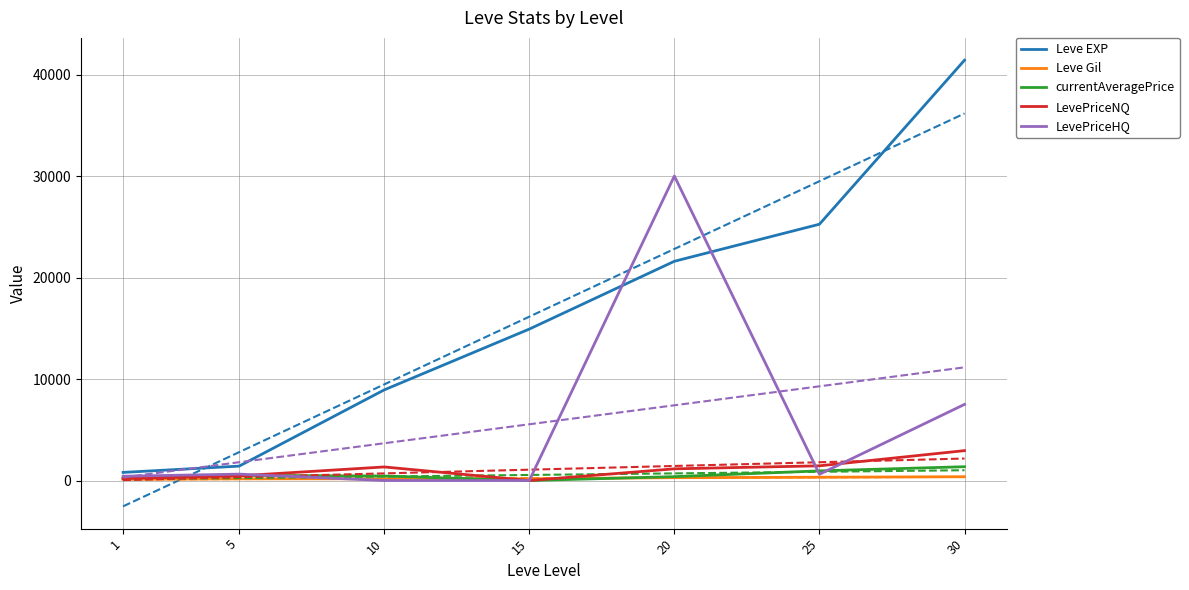

Rank the series at 1 from highest to lowest value.

Leve EXP, LevePriceHQ, currentAveragePrice, LevePriceNQ, Leve Gil